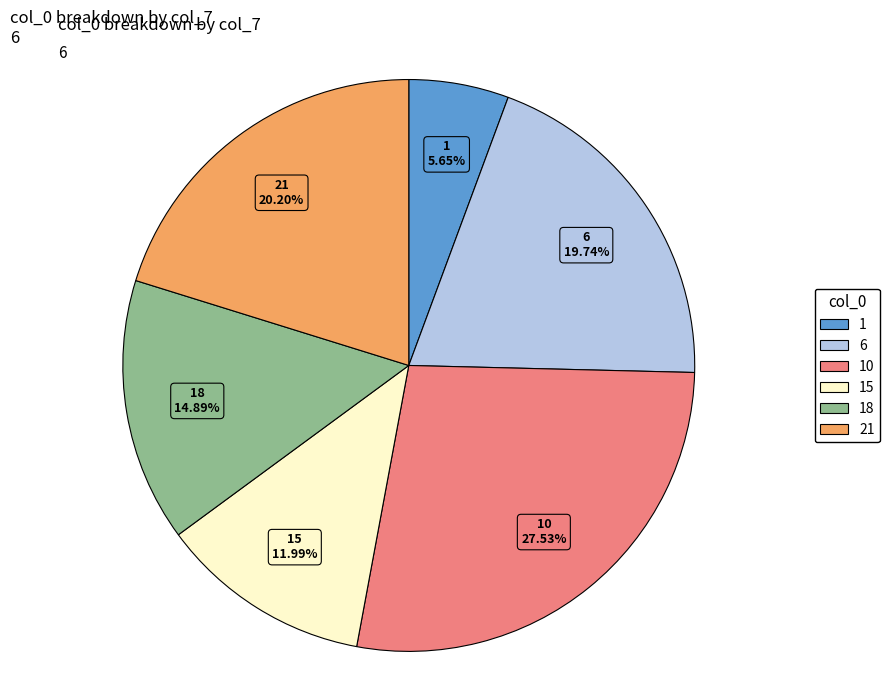

Do 18 and 15 together represent more than half of the pie?

No